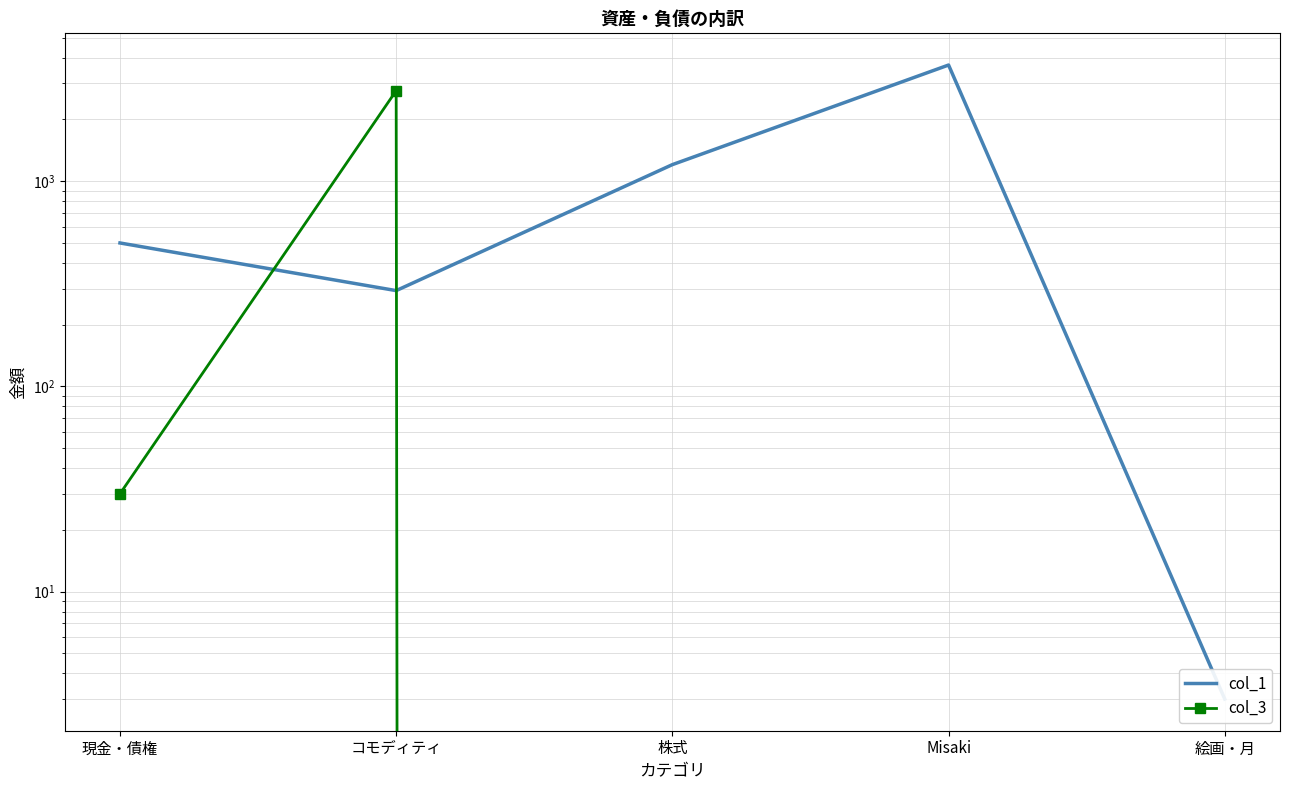

At which category is the sum across all series the highest?

Misaki